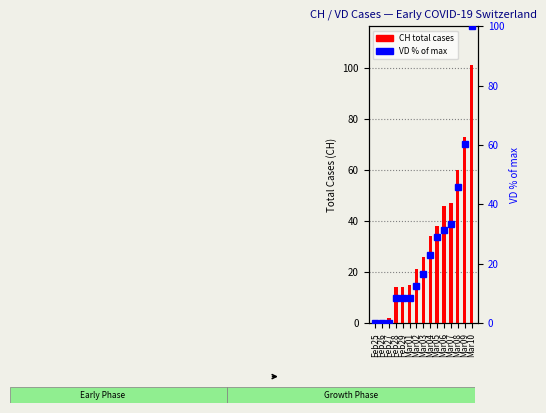

At which category is the sum across all series the highest?

Mar10